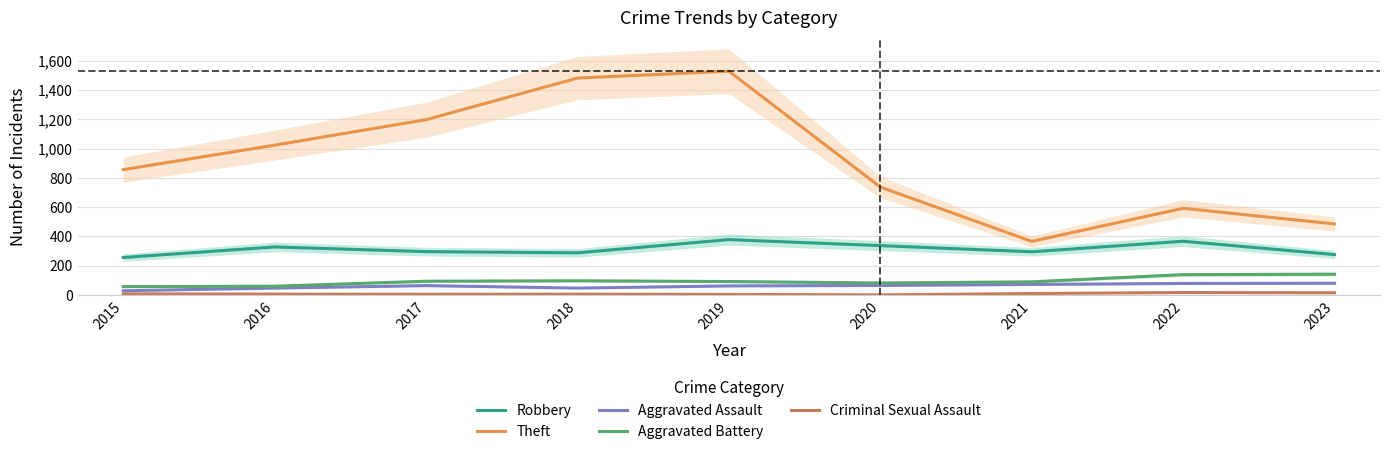

What is the average value of the Criminal Sexual Assault series?

8